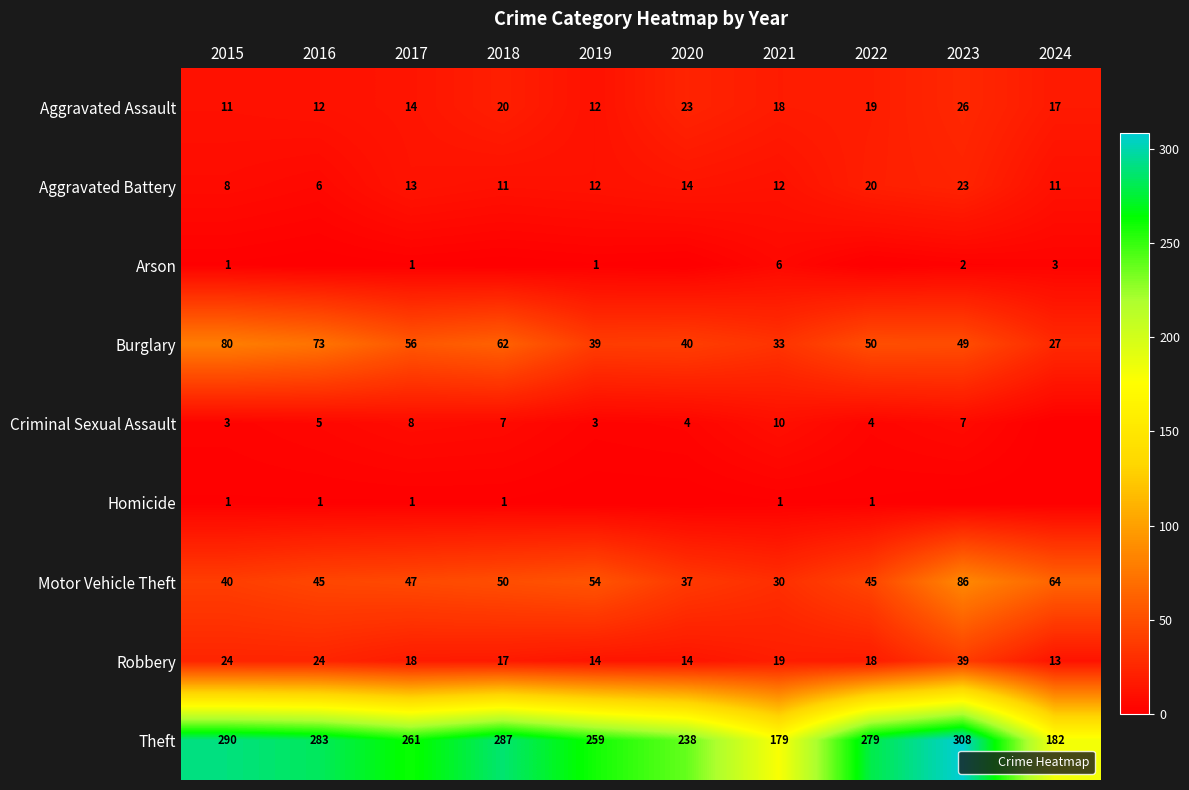

How many data points does each series have?

10